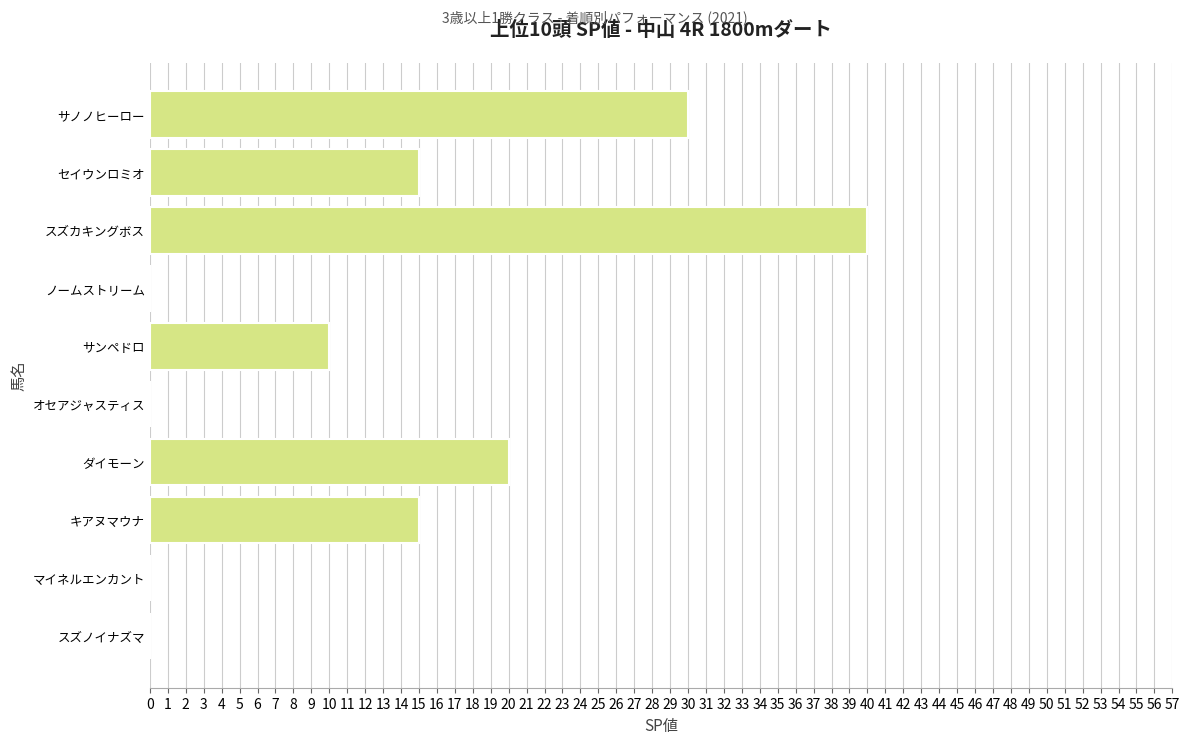

Does the chart contain stacked bars?

No